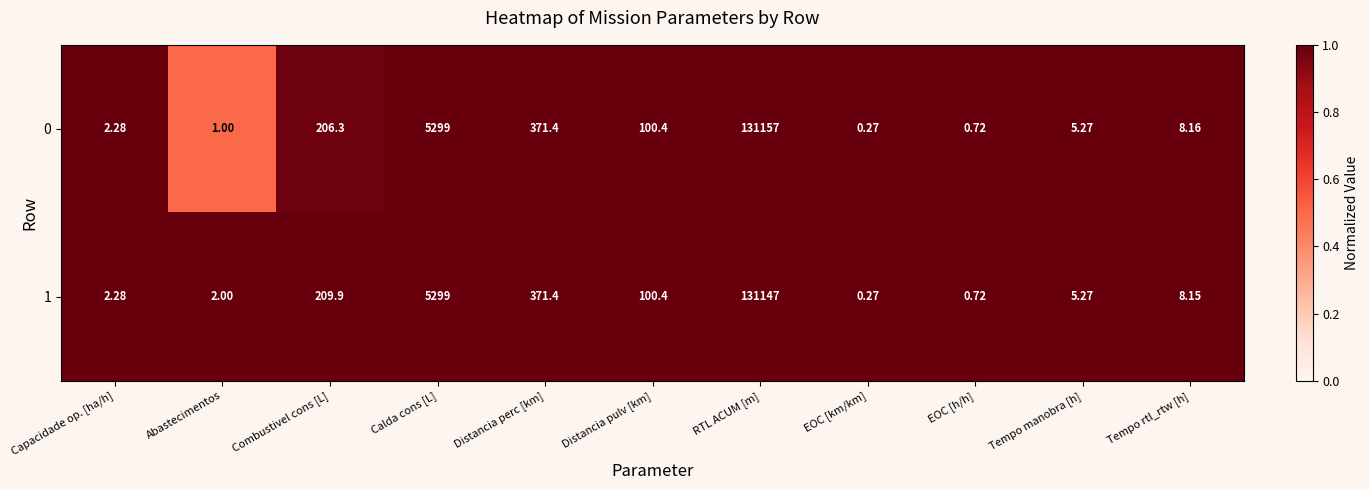

Which category has the lowest value in the 1 series?

EOC [km/km]